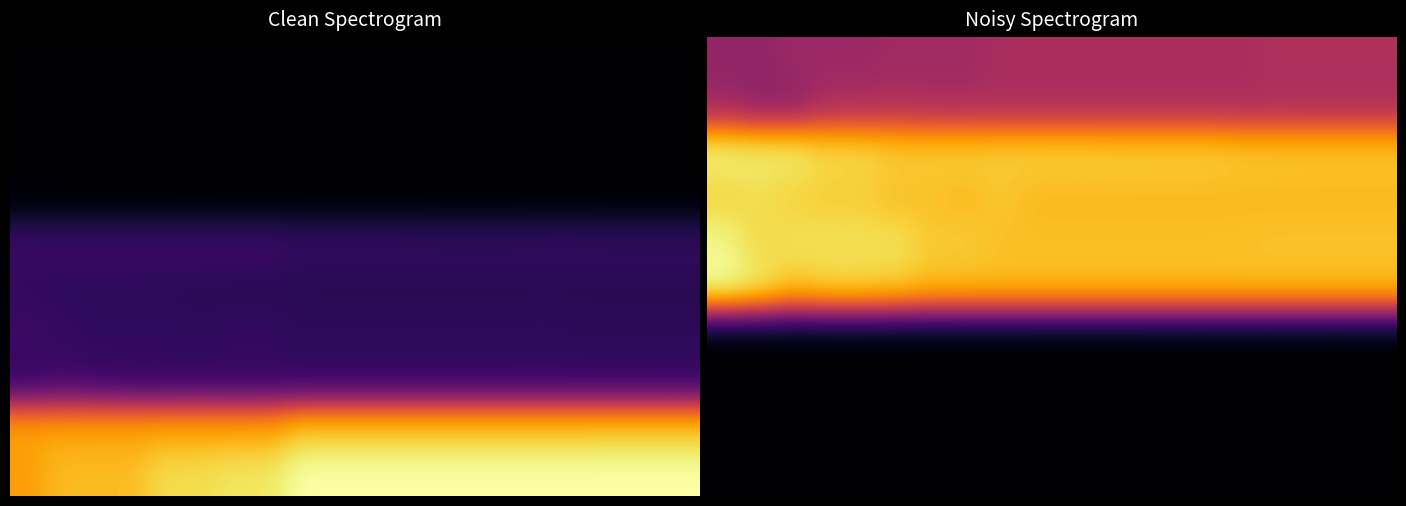

At how many categories does at least one series exceed 0?

20